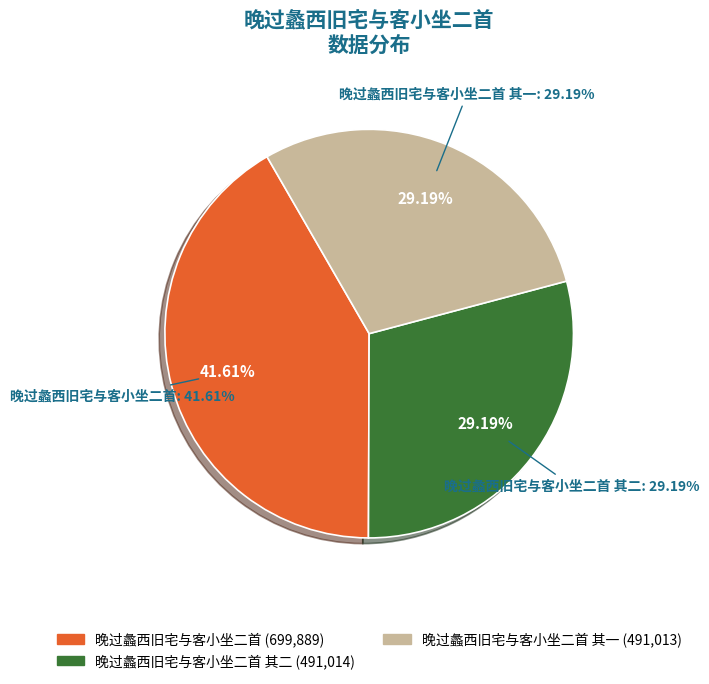

What portion of the pie excludes 晚过蠡西旧宅与客小坐二首?

58.4%